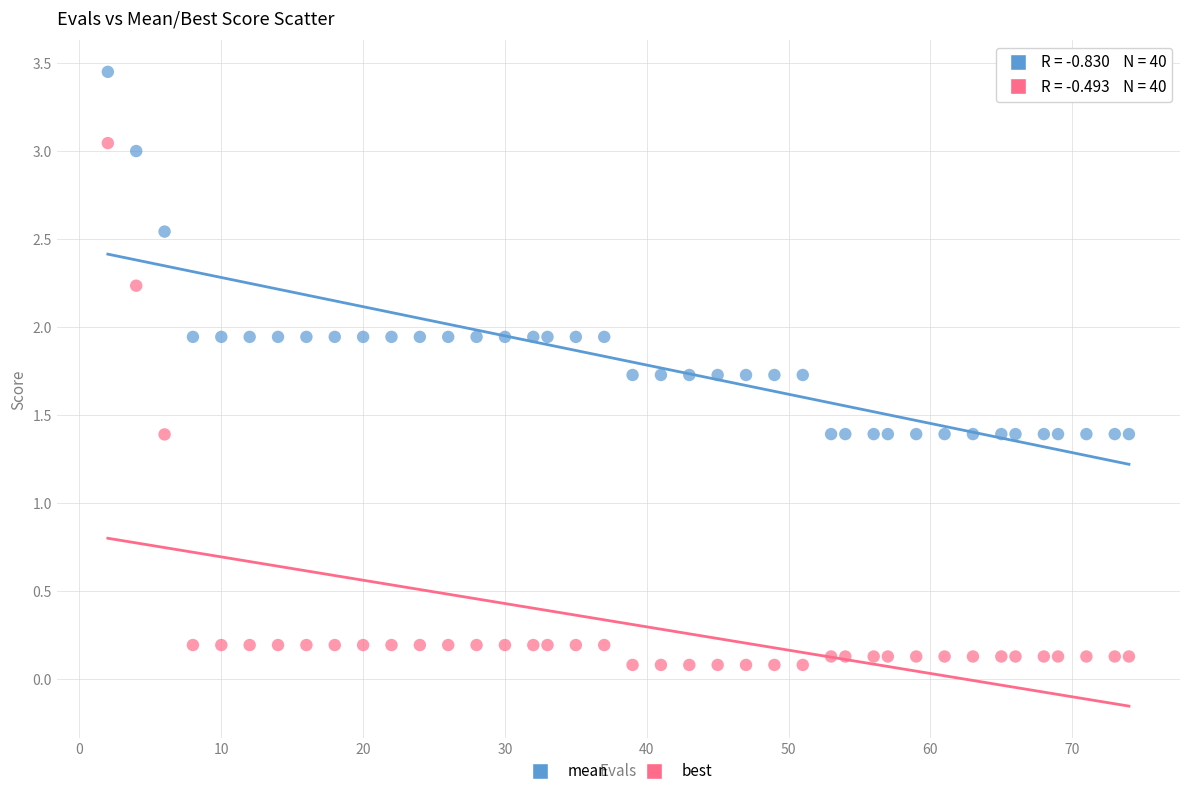

Across all data points, what is the range of X values (max minus min)?

72.0